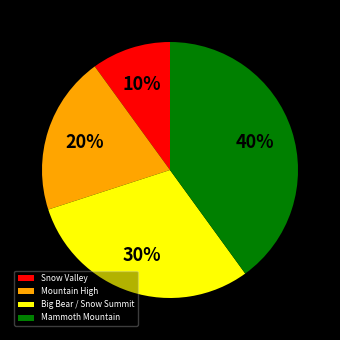

Do Mountain High and Mammoth Mountain together represent more than half of the pie?

Yes